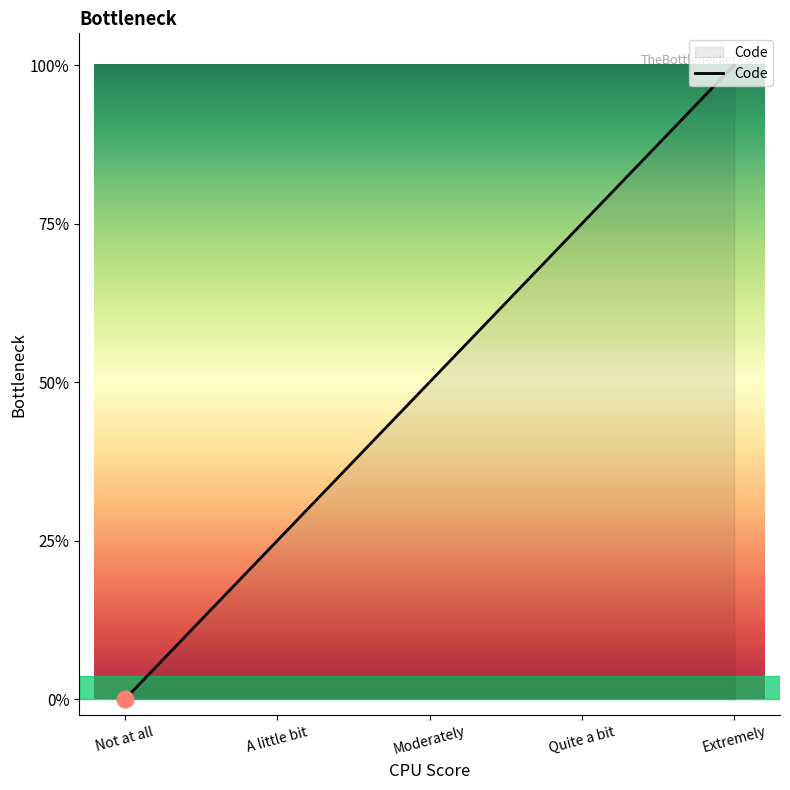

What is the label of the 3rd point from the left?

Moderately